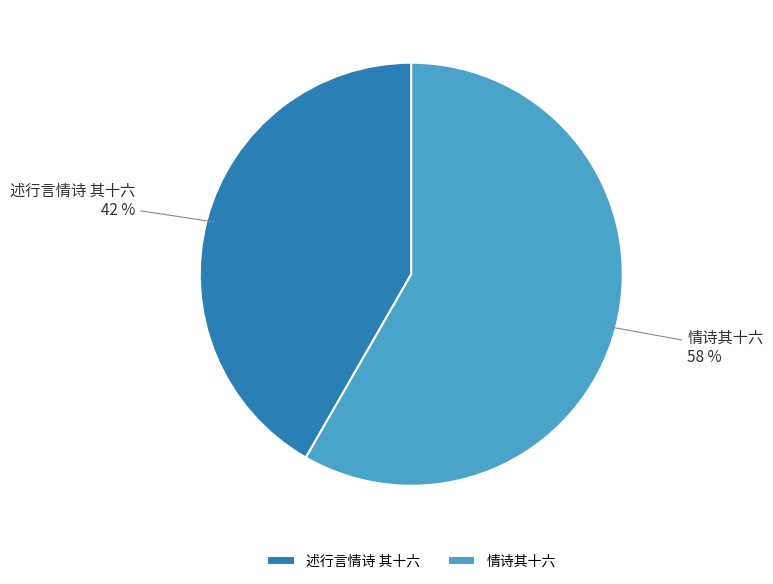

To the nearest percent, what portion does 述行言情诗 其十六 represent?

42%